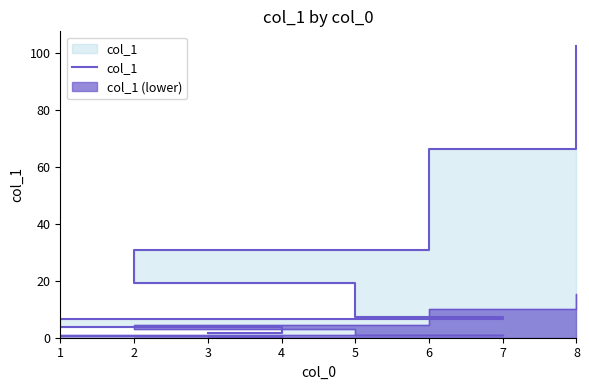

What is the sum of the values at 6 and 5?

85.6